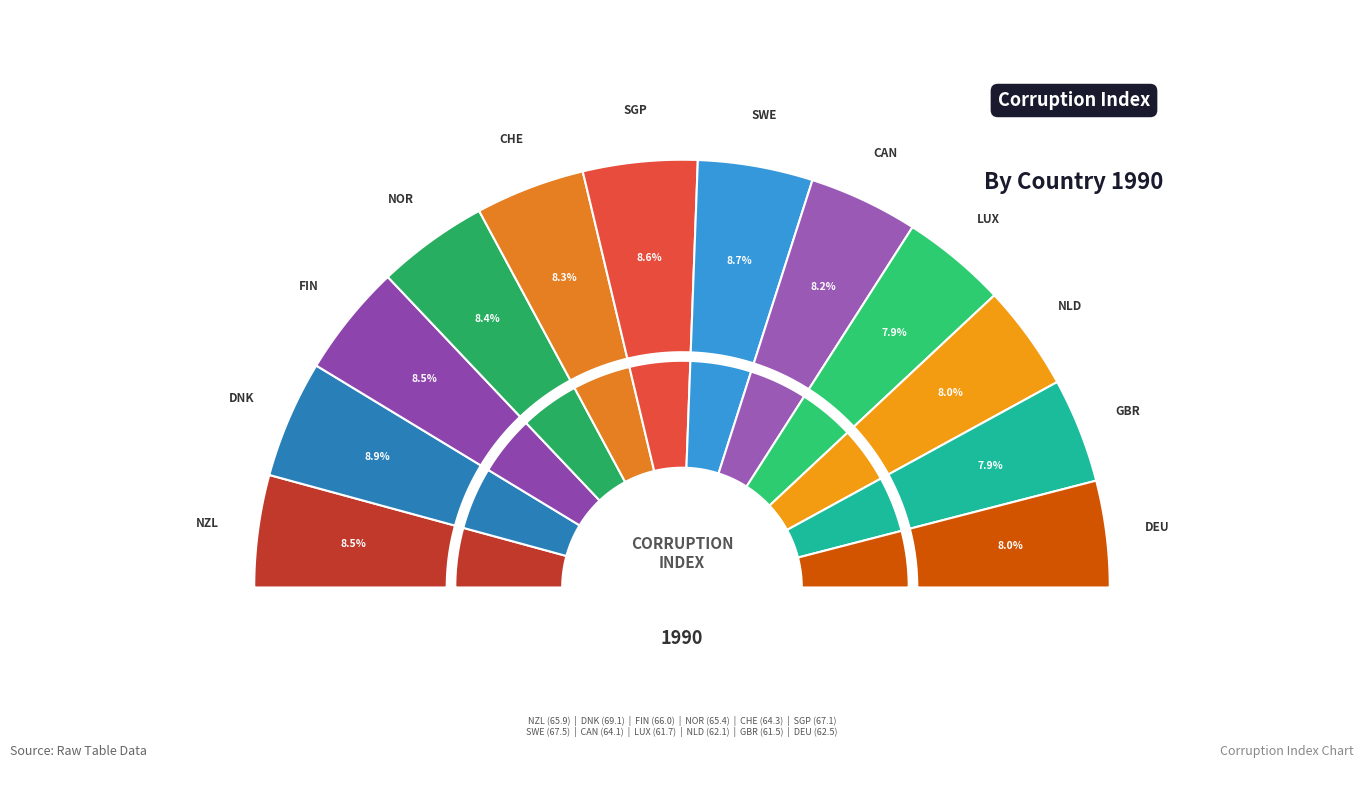

Is it true that SWE is 9% of the pie?

True